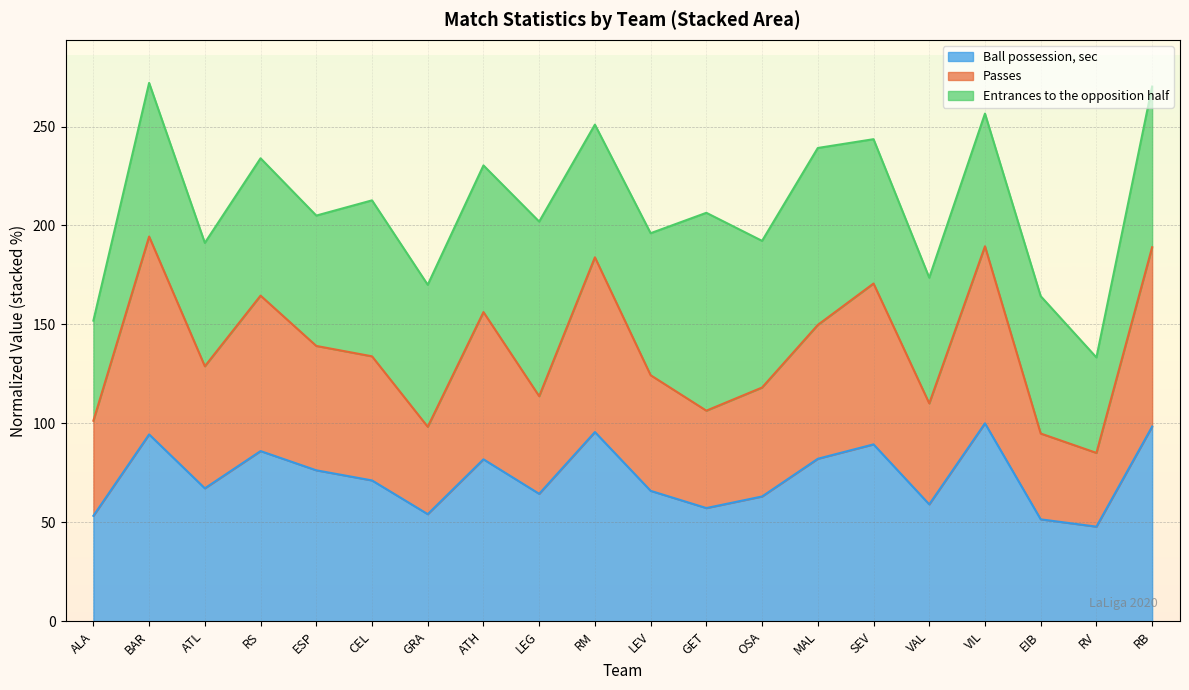

What is the lowest value of the Ball possession, sec series?

47.8